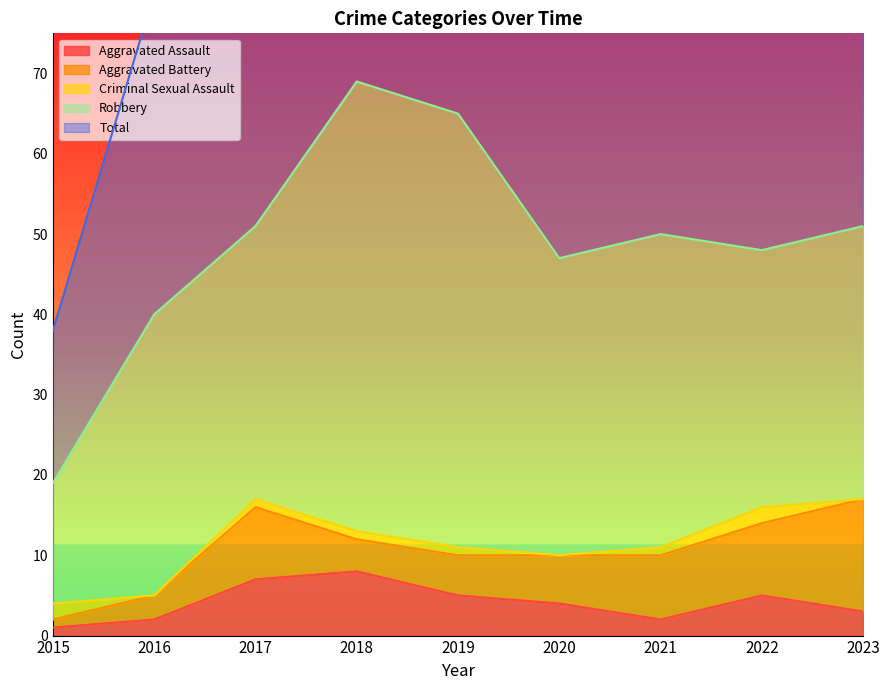

The Aggravated Battery series shows 2 at 2018. True or false?

False